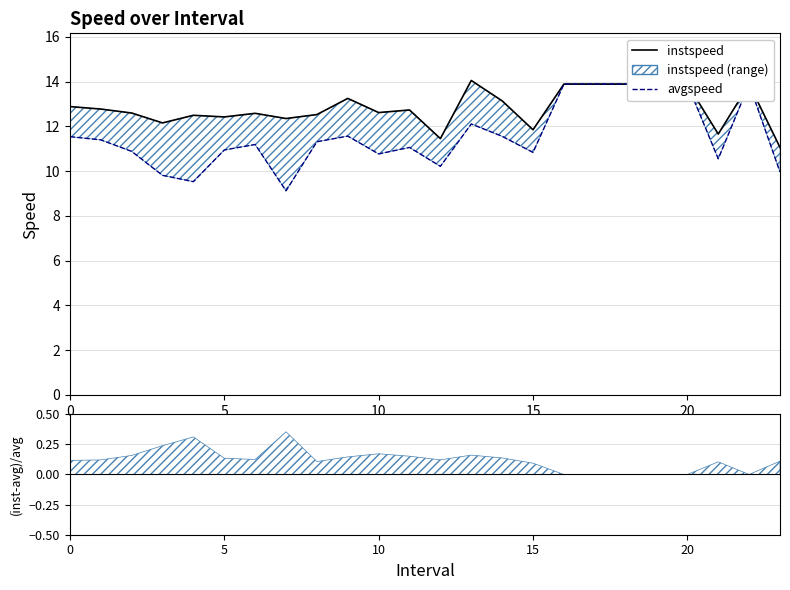

True or false: instspeed and avgspeed intersect in this chart.

False